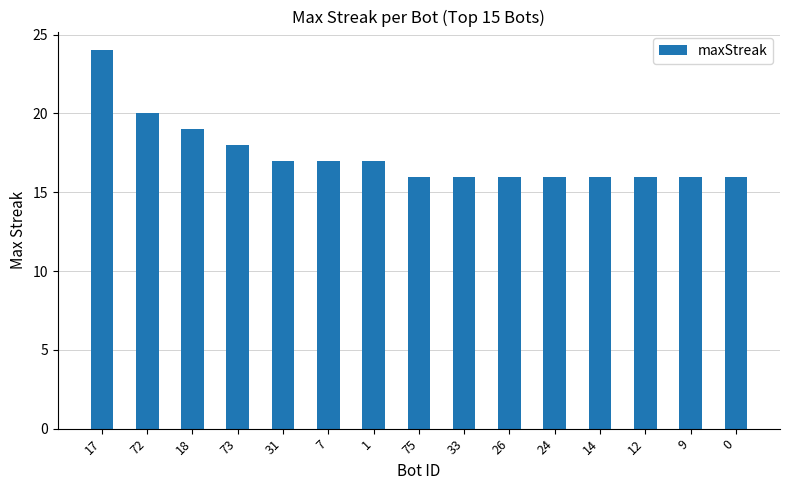

Does the chart contain any negative values?

No